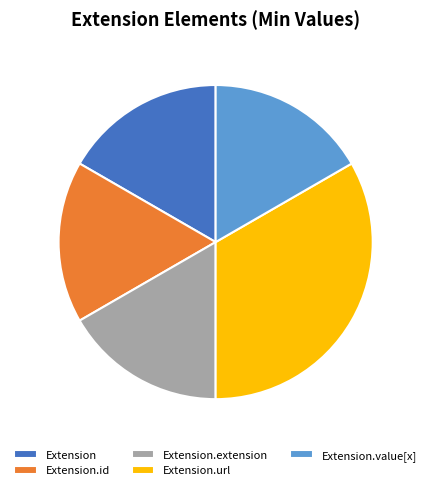

How many segments does this pie chart have?

5